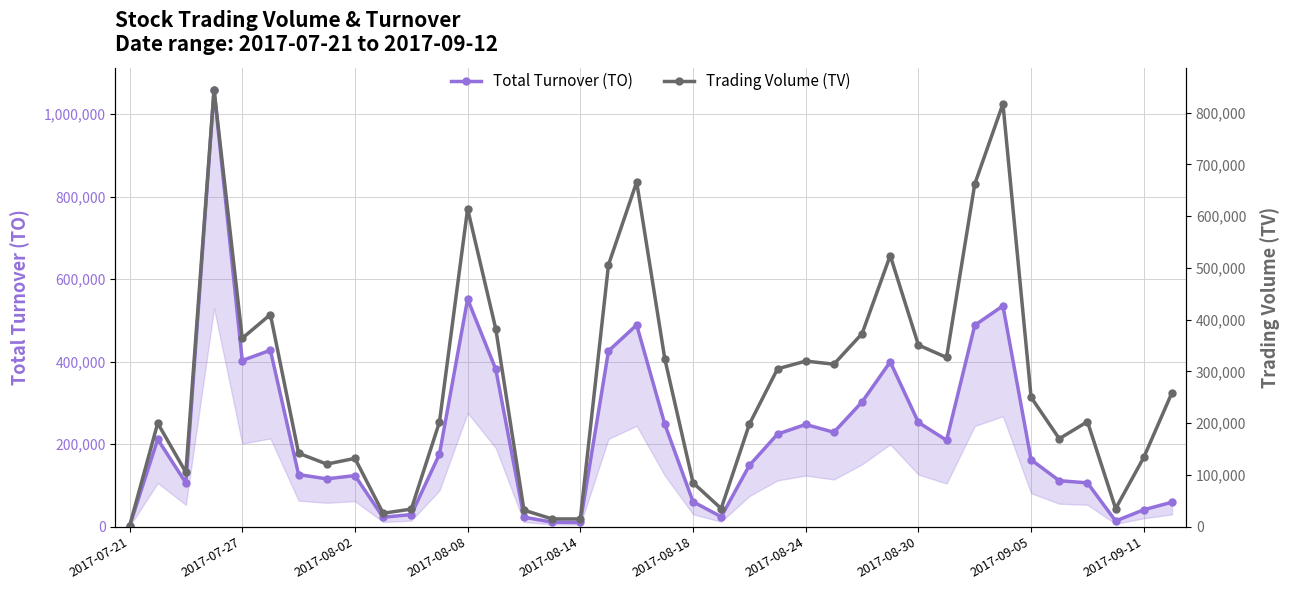

In Total Turnover (TO), how many points are lower than both neighbors (excluding endpoints)?

9